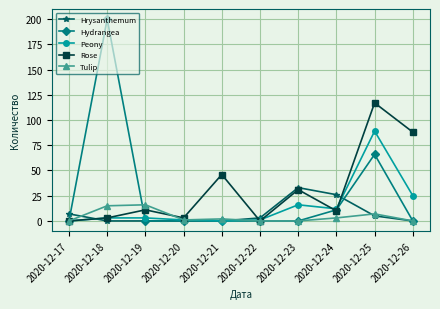

Which category has the highest value in the Rose series?

2020-12-25